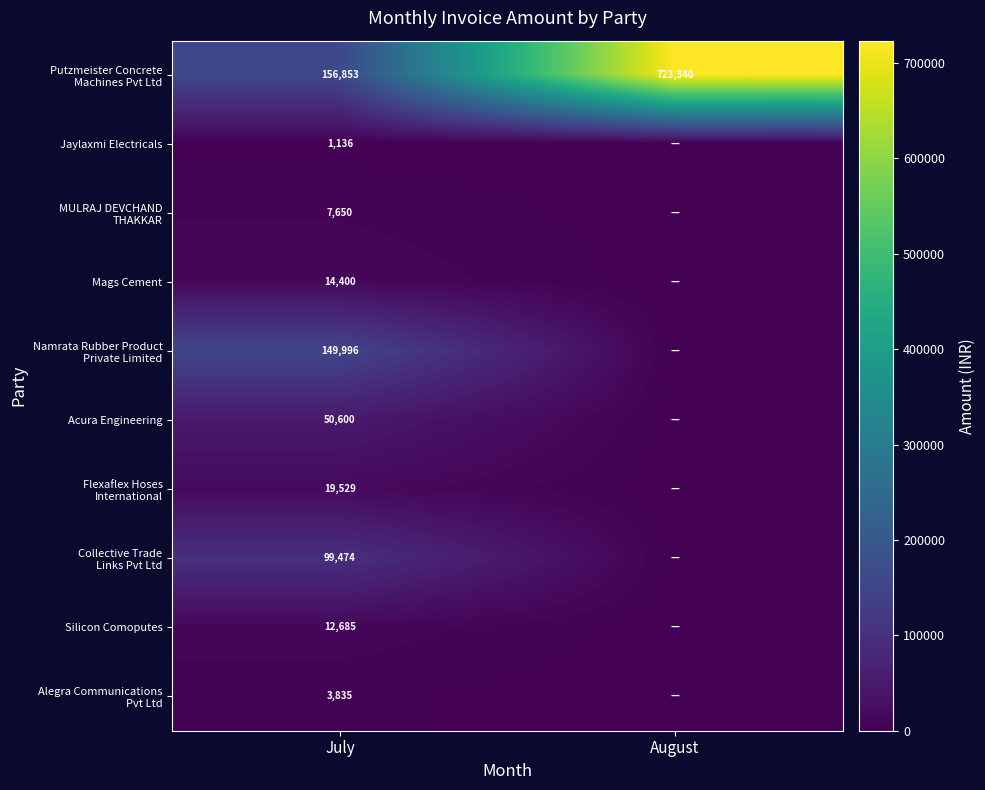

The Silicon Comoputes series shows 16596 at July. True or false?

False